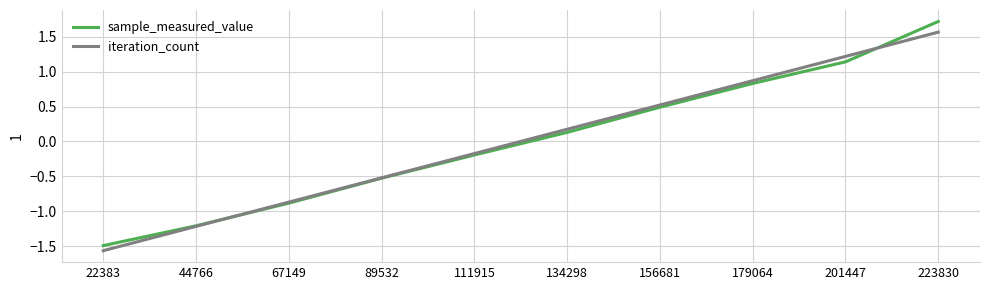

What is the total value across all series at 134298?

0.3